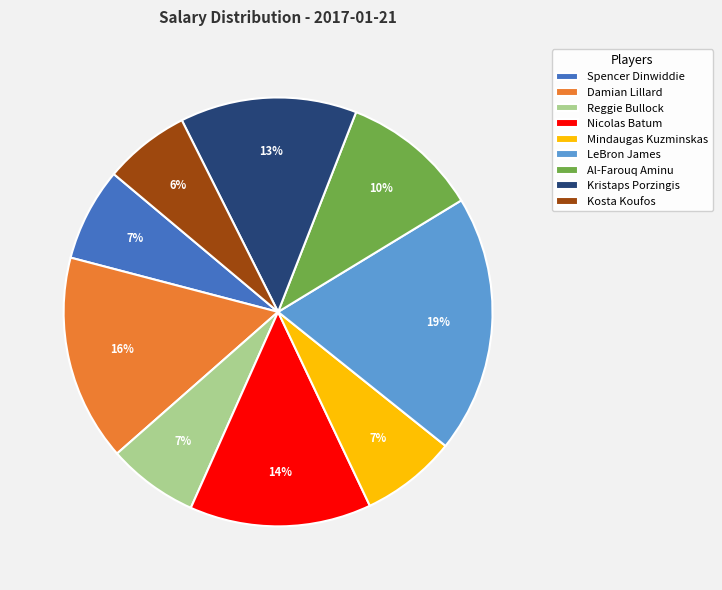

To the nearest percent, what is the average slice percentage?

11%